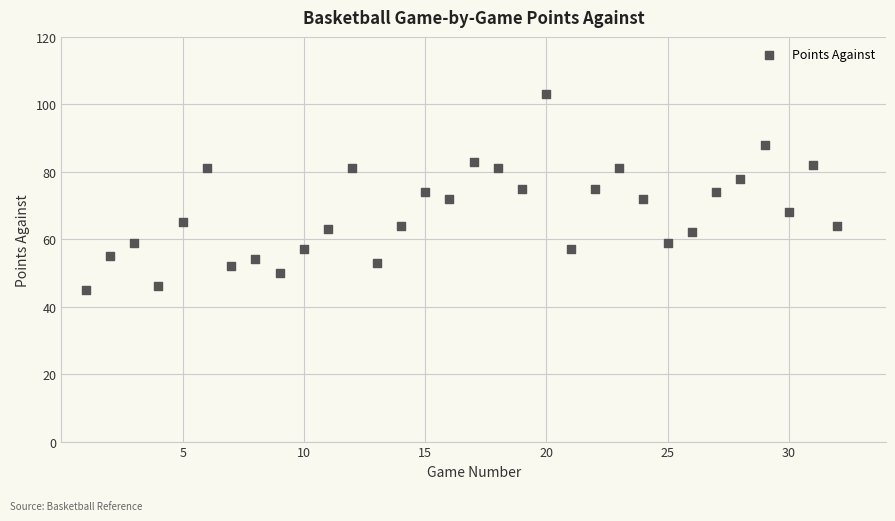

What is the range of X values (max minus min)?

31